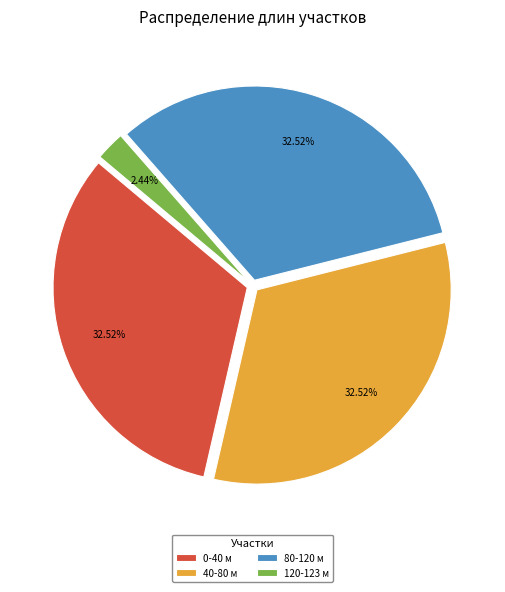

Does 0-40 м account for over 50% of the chart?

No